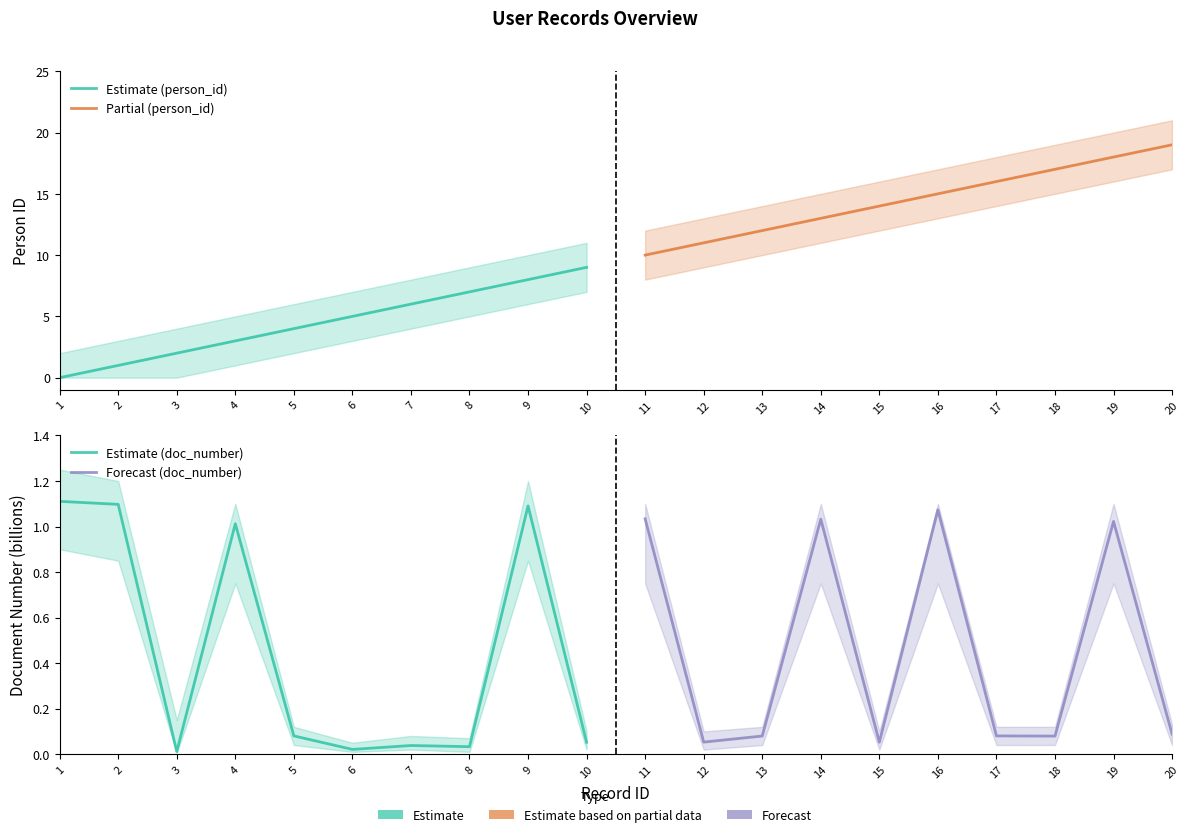

Which label corresponds to the smallest value in the chart?

1